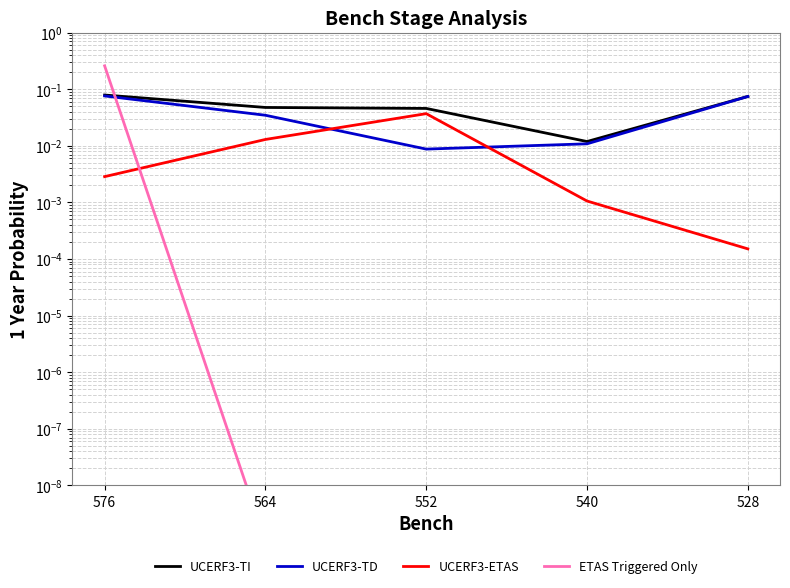

Which series has the largest range (max minus min)?

ETAS Triggered Only